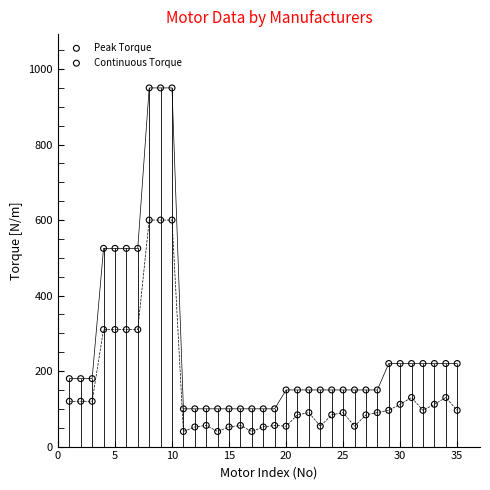

What are all the series names shown in the legend?

Peak Torque, Continuous Torque